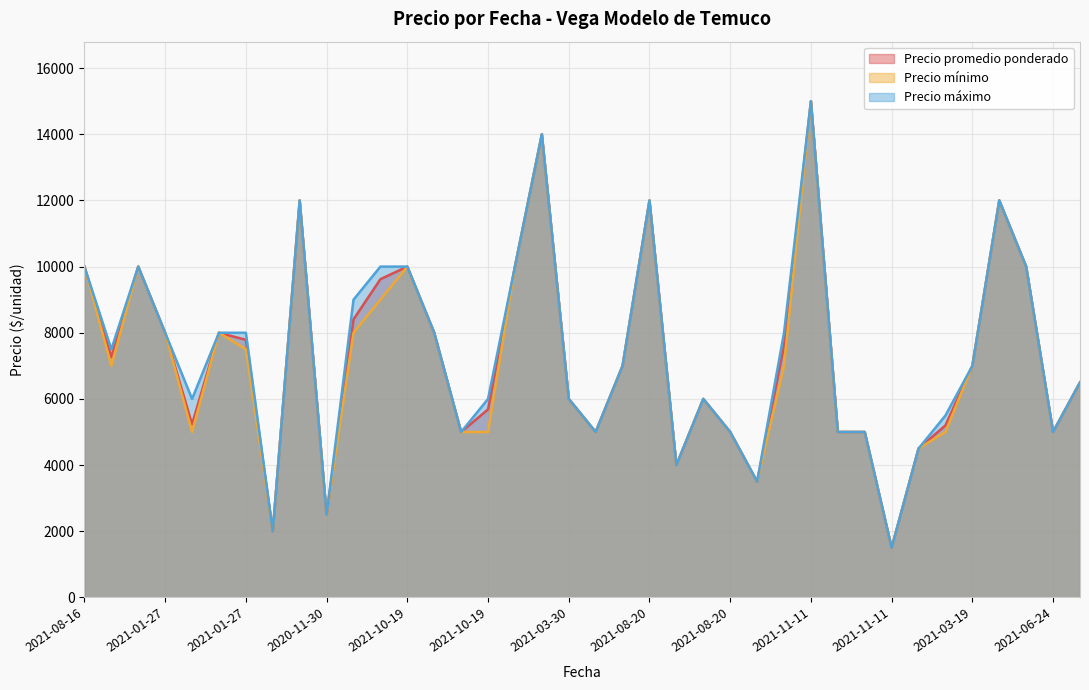

Rank the series at 2021-03-19 from lowest to highest value.

Precio mínimo, Precio promedio ponderado, Precio máximo